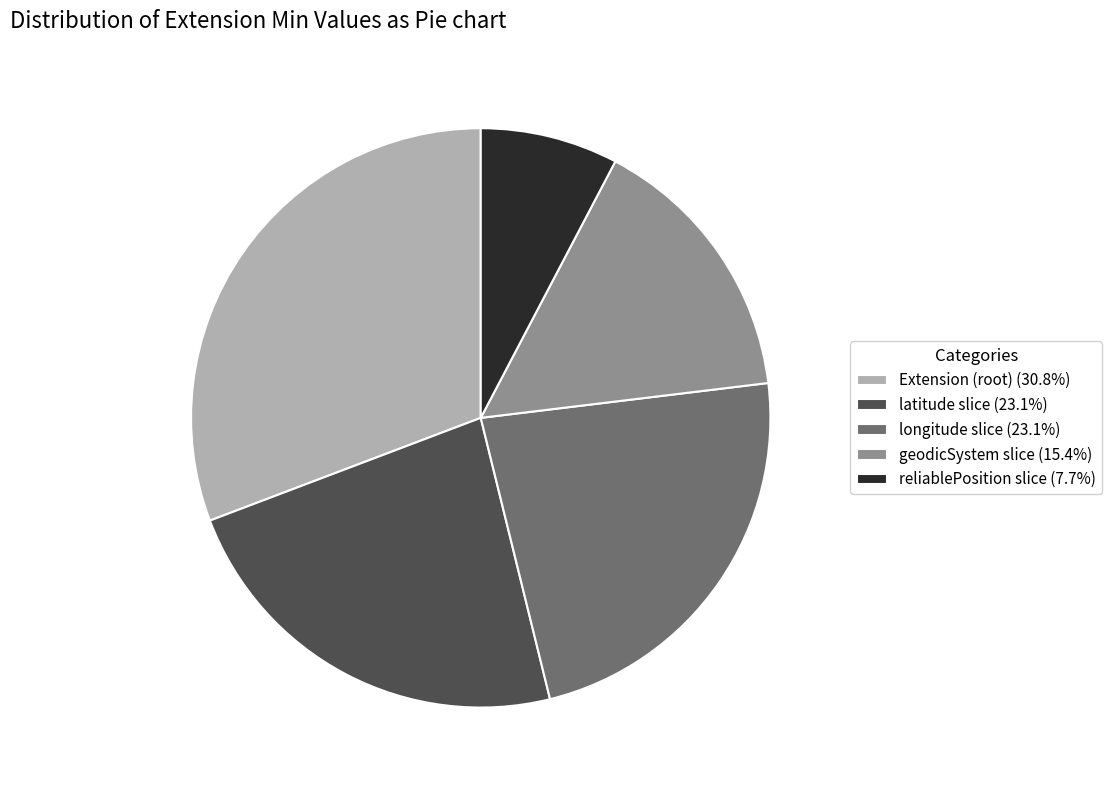

What is the ratio of the value at longitude slice (23.1%) to the value at geodicSystem slice (15.4%)?

1.5